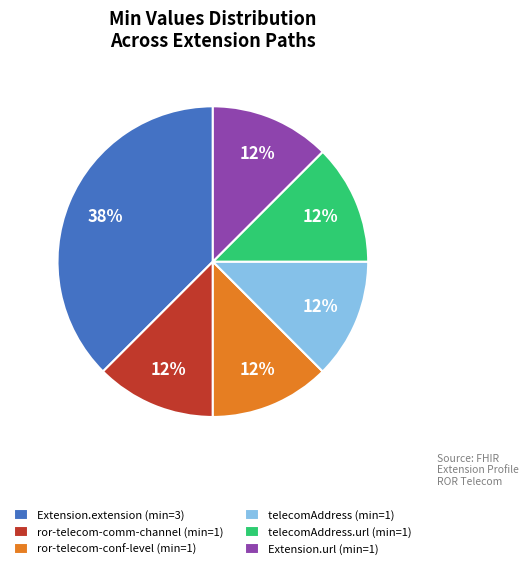

The Extension.extension (min=3) slice represents 38% of the pie. True or false?

True